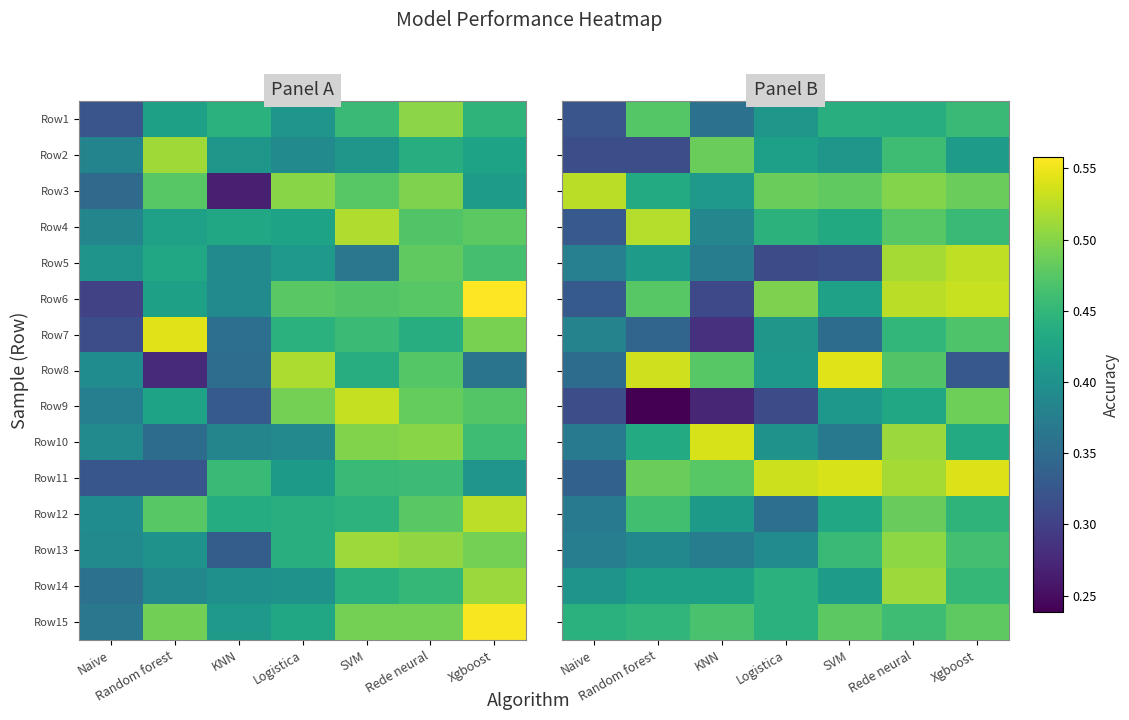

List the series in order of their peak value, lowest first.

Row7, Row1, Row15, Row12, Row2, Row9, Row13, Row14, Row4, Row3, Row5, Row6, Row10, Row11, Row8